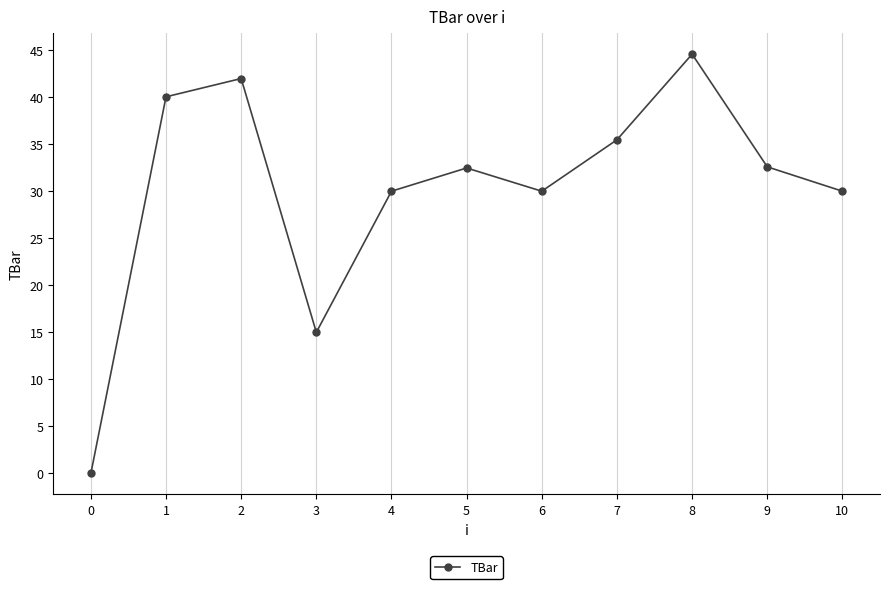

What is the maximum value shown in the chart?

44.6